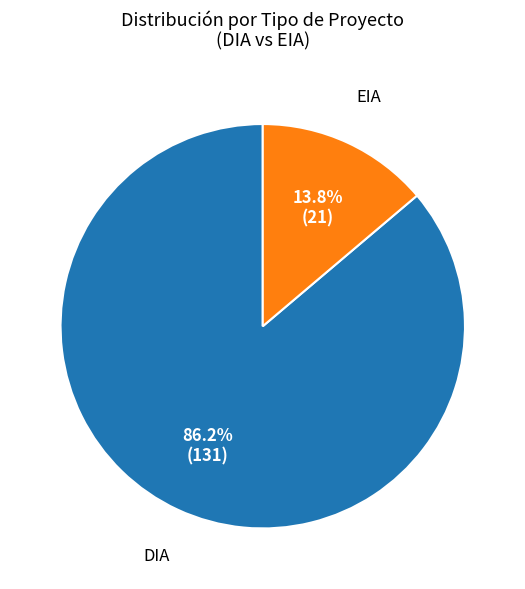

Does any single category account for the majority?

Yes